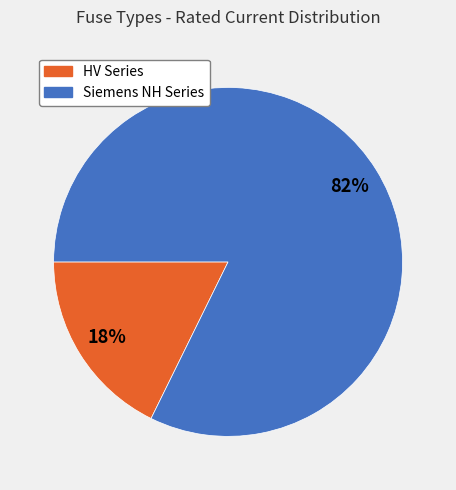

How many segments does this pie chart have?

2